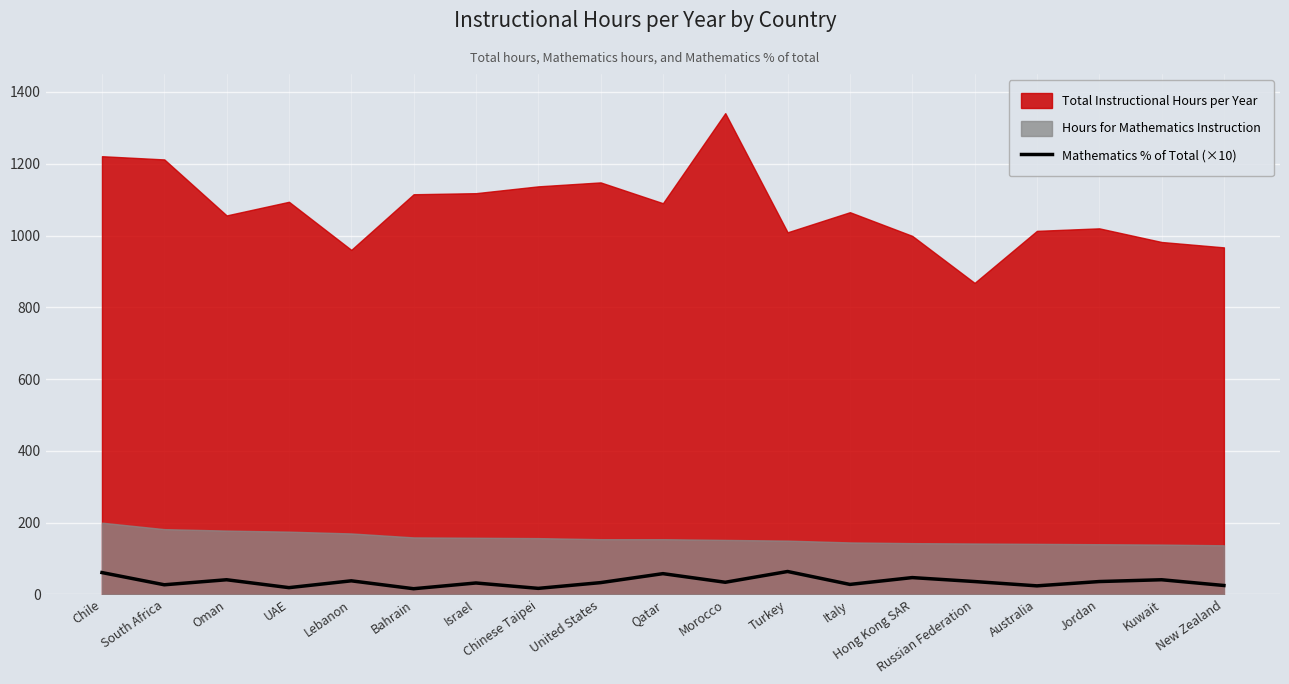

What is the sum of all values?

677